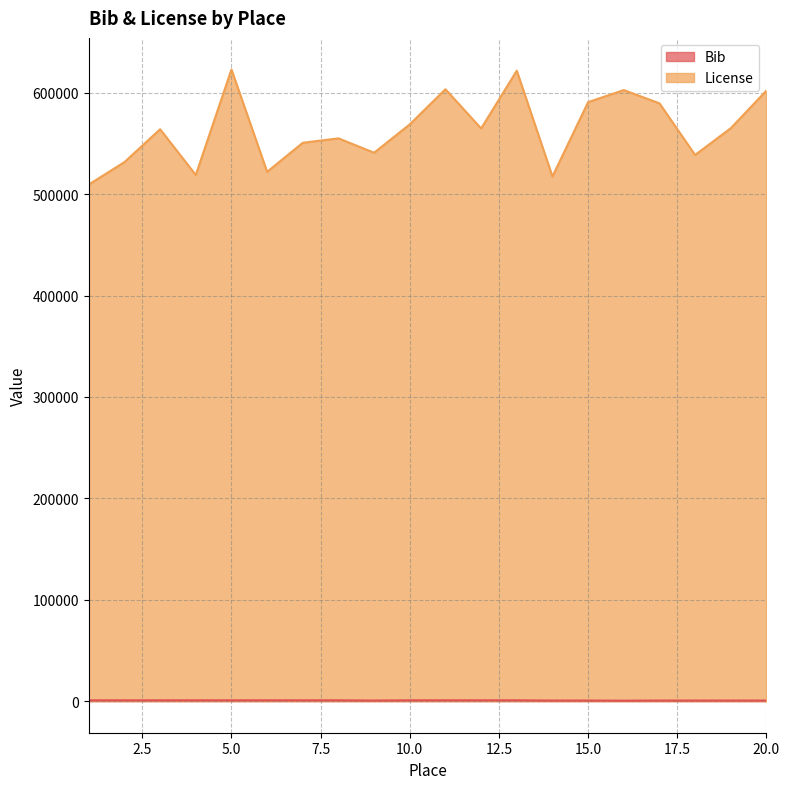

List the series in order of their peak value, lowest first.

Bib, License